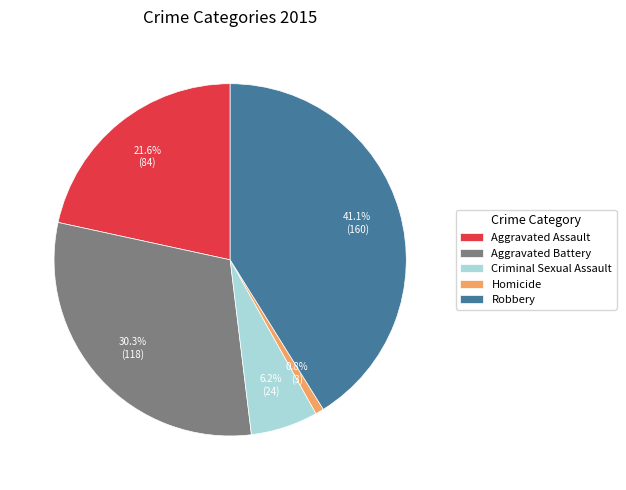

Approximately how many times larger is the value at Aggravated Battery compared to Homicide?

39.3